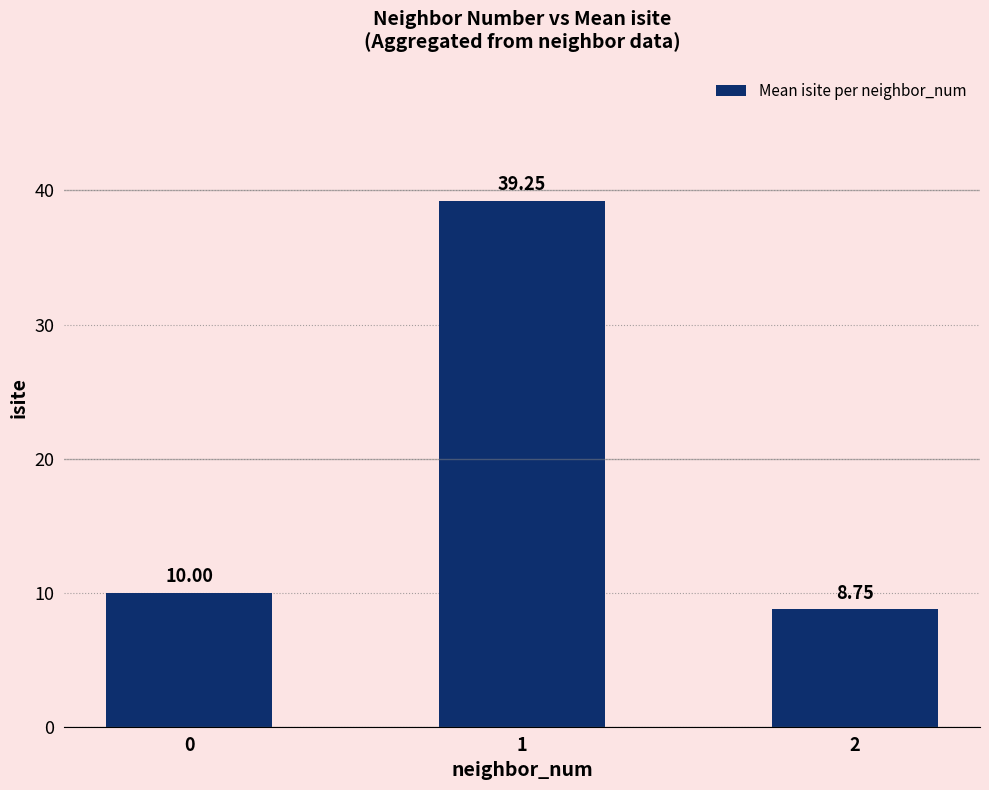

How many data points are less than 10?

1